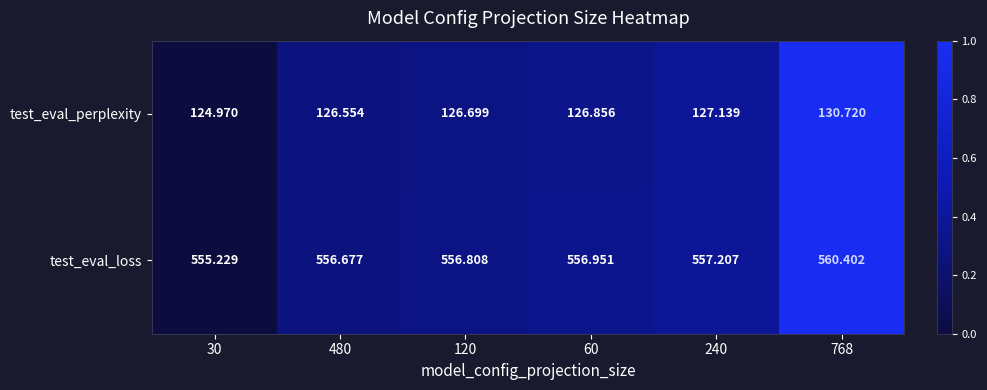

Which series has the widest spread of values?

test_eval_perplexity